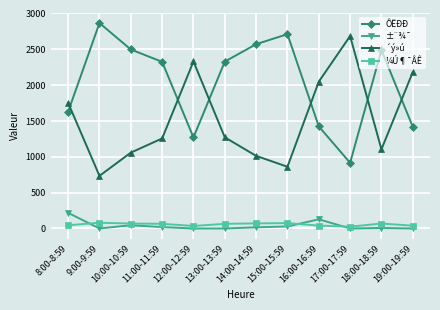

What is the lowest value of the ÔËÐÐ series?

916